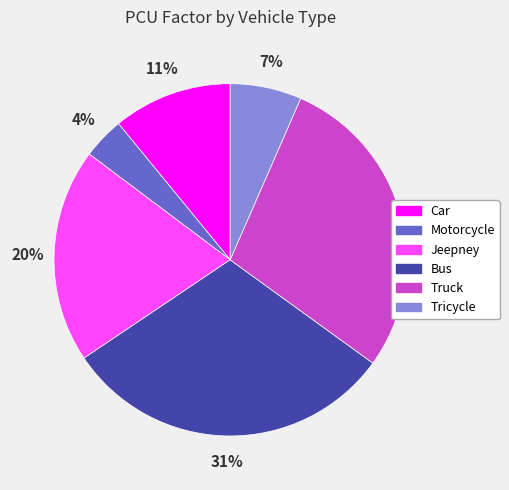

Rank the categories by value from highest to lowest.

Bus, Truck, Jeepney, Car, Tricycle, Motorcycle